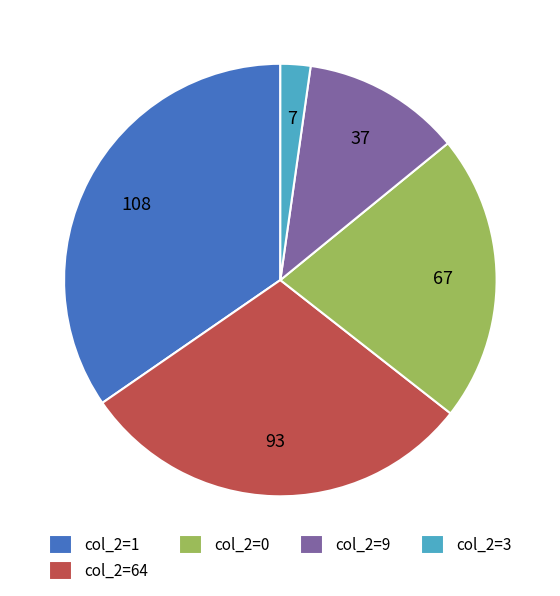

Is there any slice that represents more than half of the pie?

No